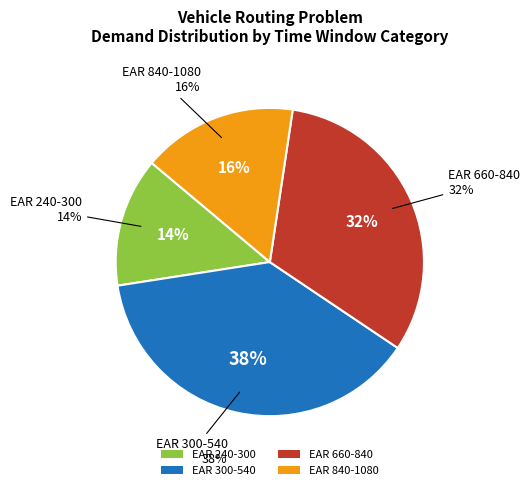

Which has a higher value, 240-300 or 300-540?

300-540